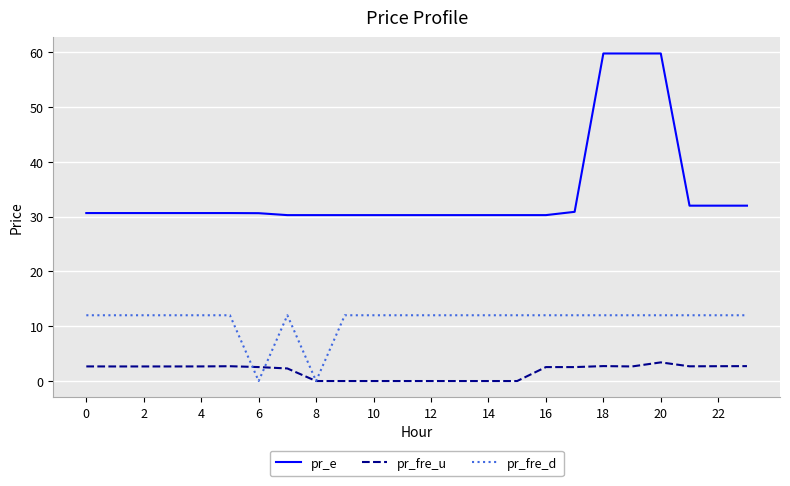

Which series has the largest total across all categories?

pr_e